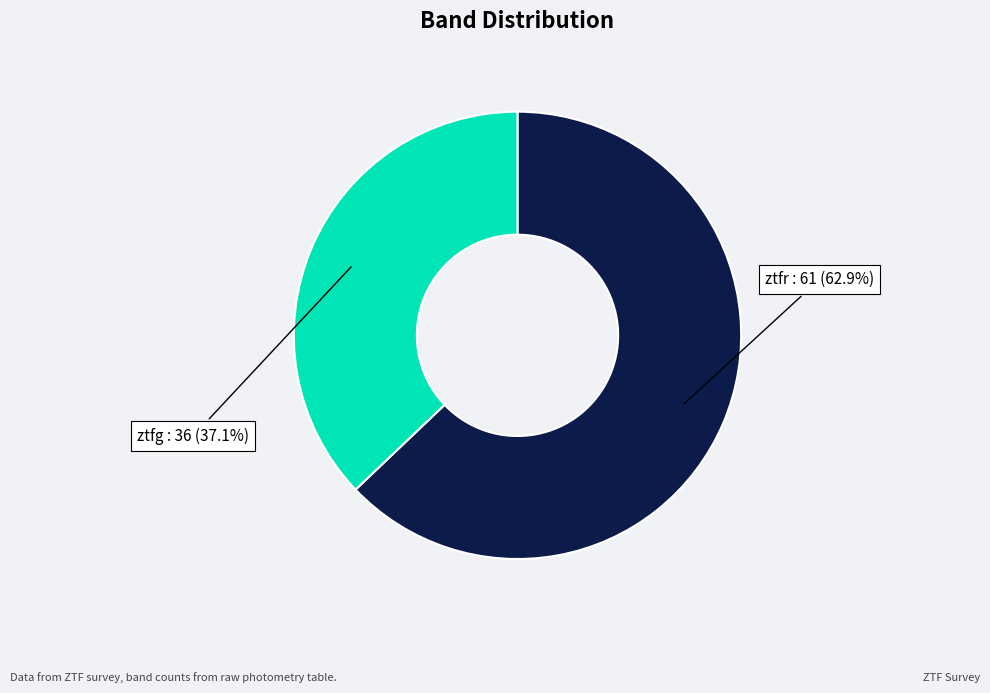

Is there a majority slice in this chart?

Yes